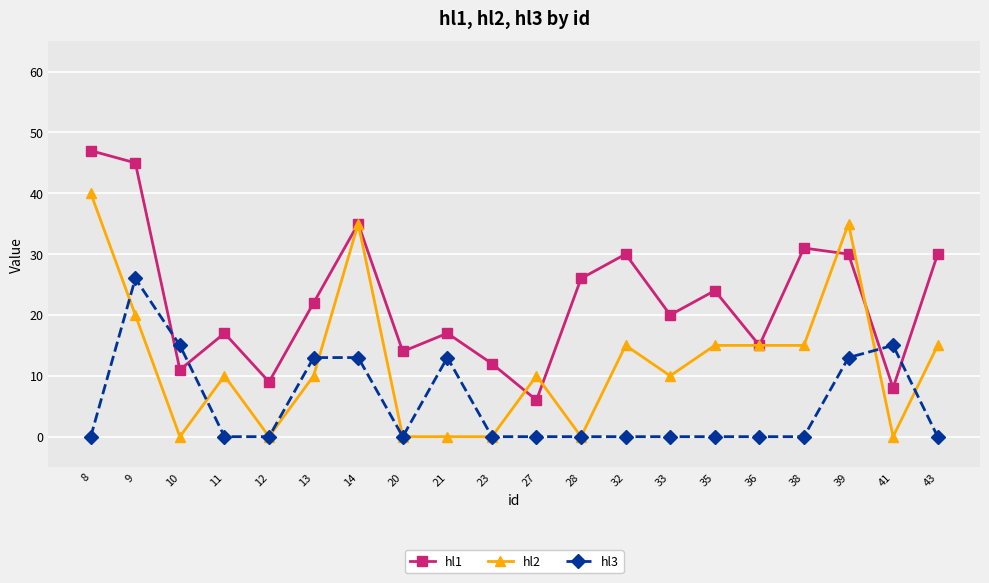

Reading left to right, what are all the values shown in this chart?

hl1: 47	45	11	17	9	22	35	14	17	12	6	26	30	20	24	15	31	30	8	30
hl2: 40	20	0	10	0	10	35	0	0	0	10	0	15	10	15	15	15	35	0	15
hl3: 0	26	15	0	0	13	13	0	13	0	0	0	0	0	0	0	0	13	15	0